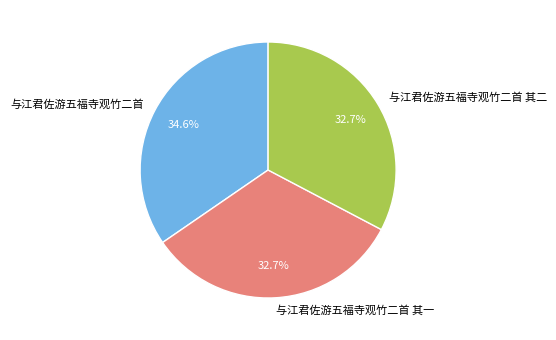

What portion of the pie excludes 与江君佐游五福寺观竹二首 其二?

67.3%